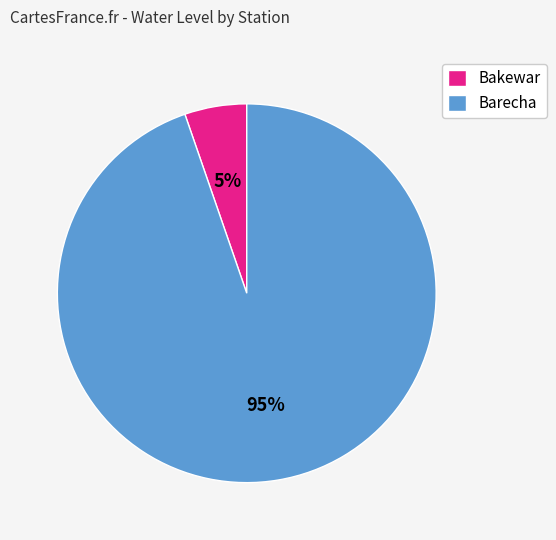

What is the smallest slice in the pie chart?

Bakewar